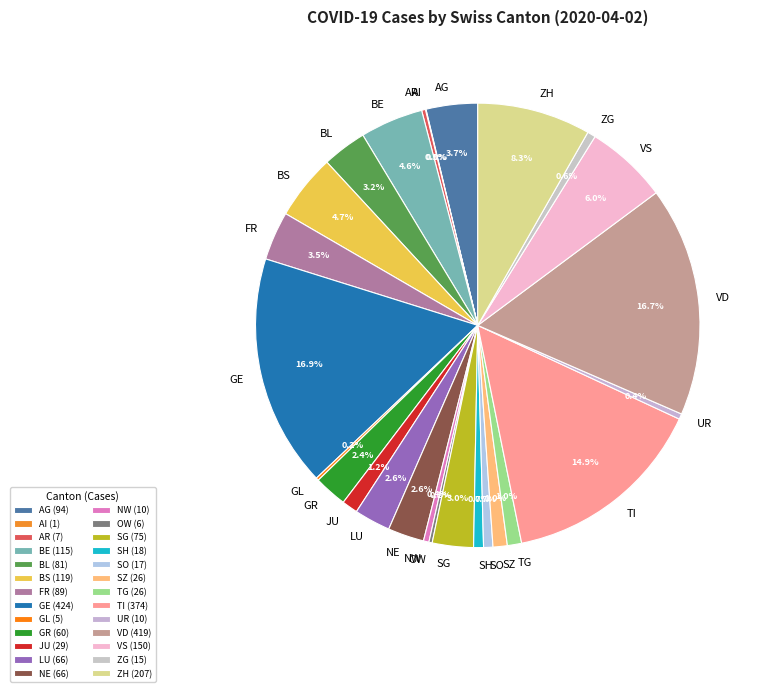

Between FR and SG, which is larger?

FR